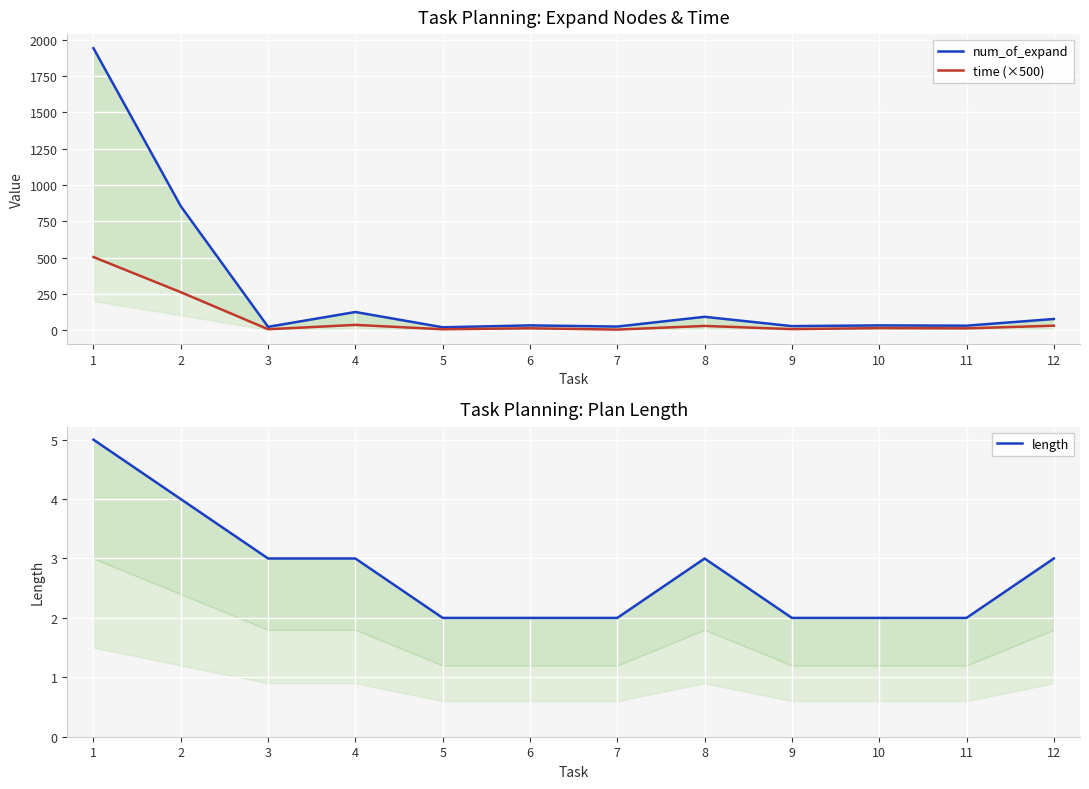

Reading left to right, extract all data points from this chart.

num_of_expand: 1=1941.0	2=855.0	3=25.0	4=127.0	5=22.0	6=35.0	7=27.0	8=94.0	9=30.0	10=35.0	11=33.0	12=79.0
time (×500): 1=505.0	2=263.4	3=8.6	4=38.4	5=8.4	6=15.2	7=6.2	8=31.4	9=9.4	10=16.4	11=14.7	12=33.0
length: 1=5.0	2=4.0	3=3.0	4=3.0	5=2.0	6=2.0	7=2.0	8=3.0	9=2.0	10=2.0	11=2.0	12=3.0